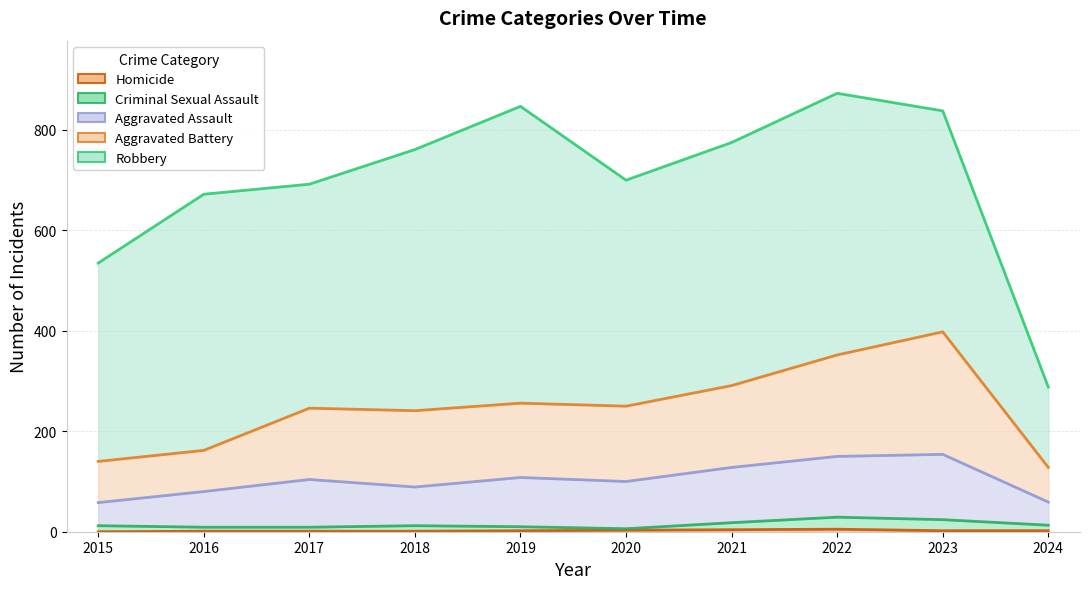

What is the total value across all series at 2020?

359